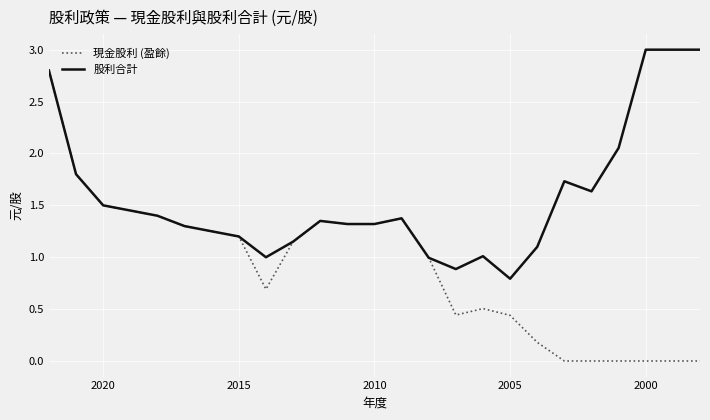

What is the value of the 股利合計 point at the 4th from the left?

1.4